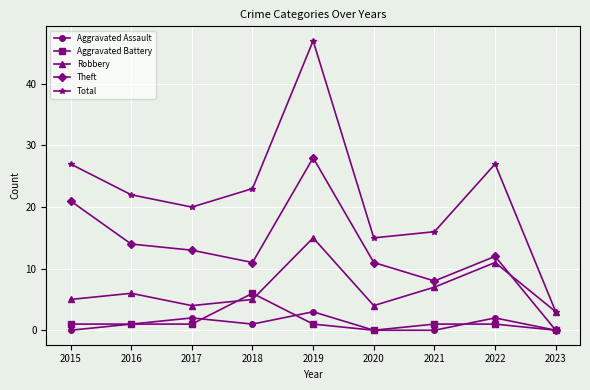

What are all the series names shown in the legend?

Aggravated Assault, Aggravated Battery, Robbery, Theft, Total